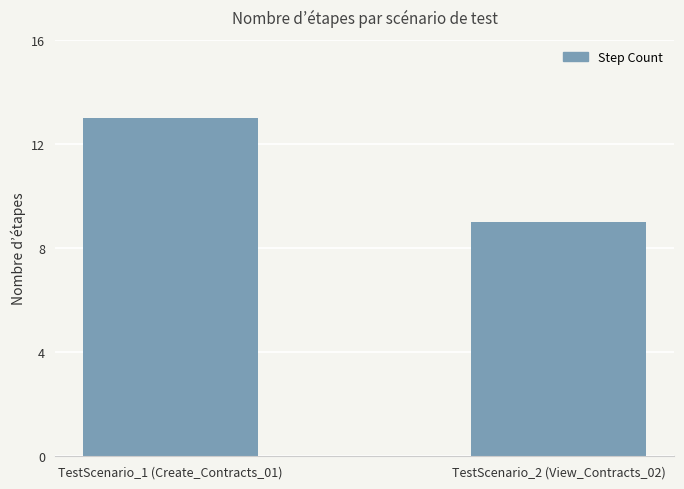

What is the difference between the values at TestScenario_2 (View_Contracts_02) and TestScenario_1 (Create_Contracts_01)?

4